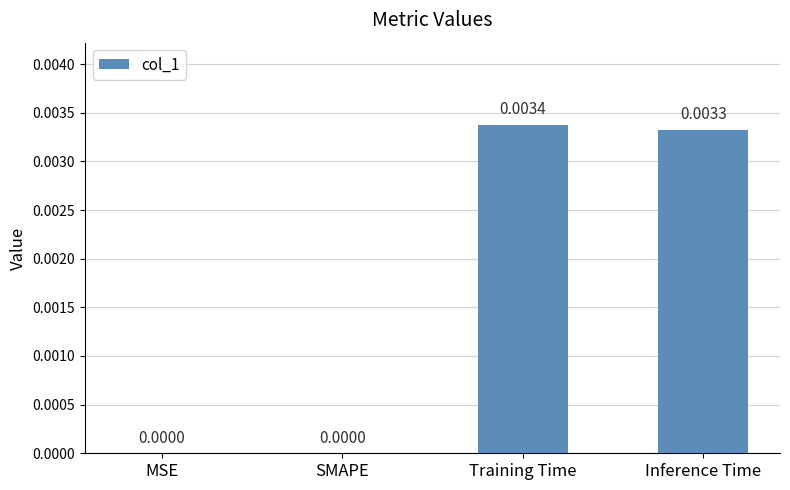

Which category has the highest value across all series?

Training Time